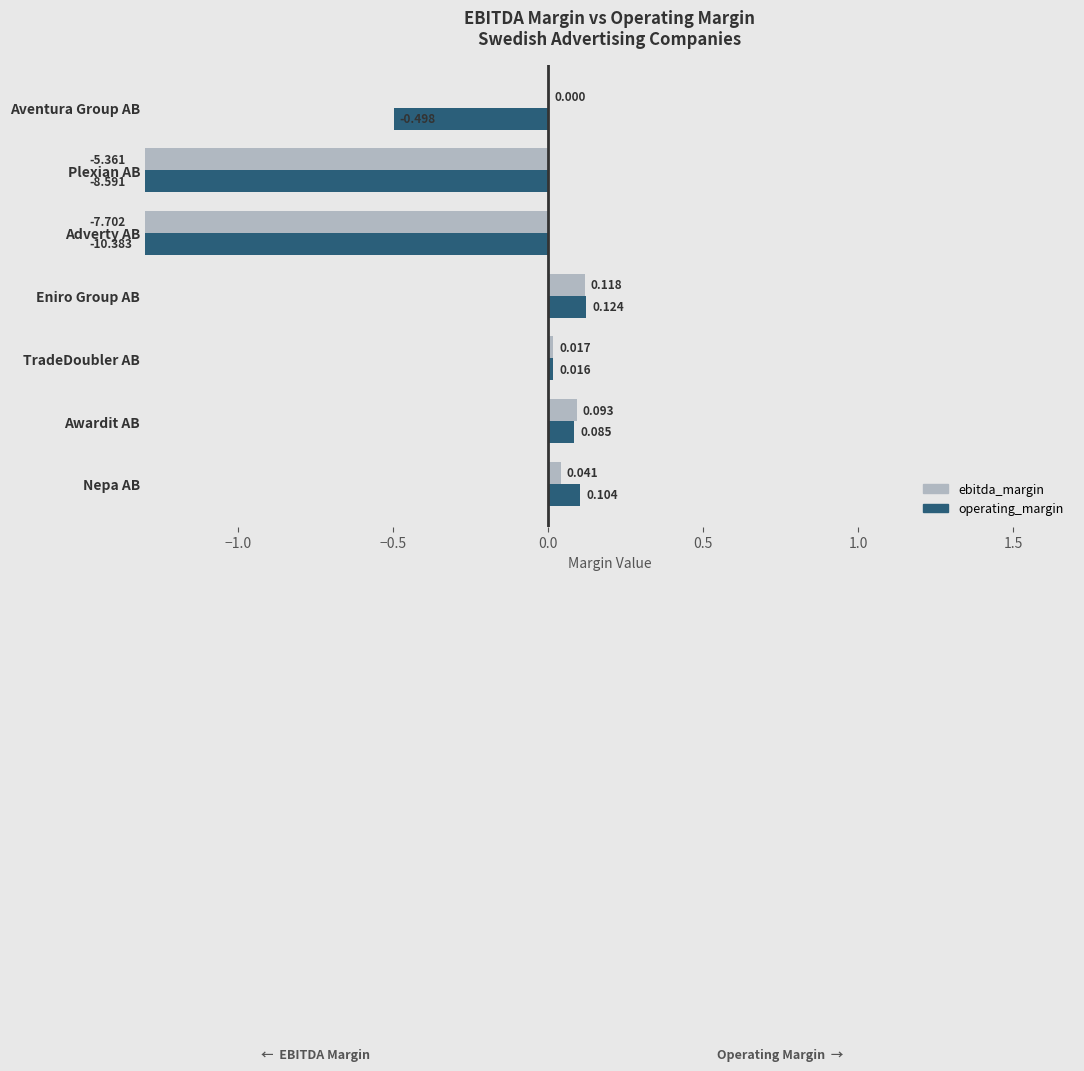

Count the number of data series in this chart.

2